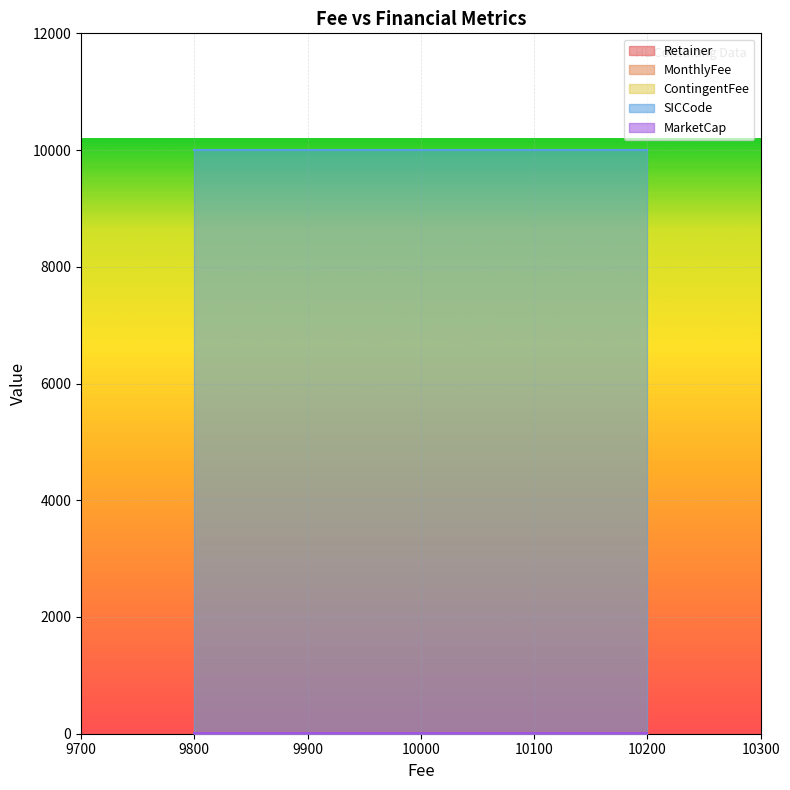

Which series has the largest total across all categories?

SICCode